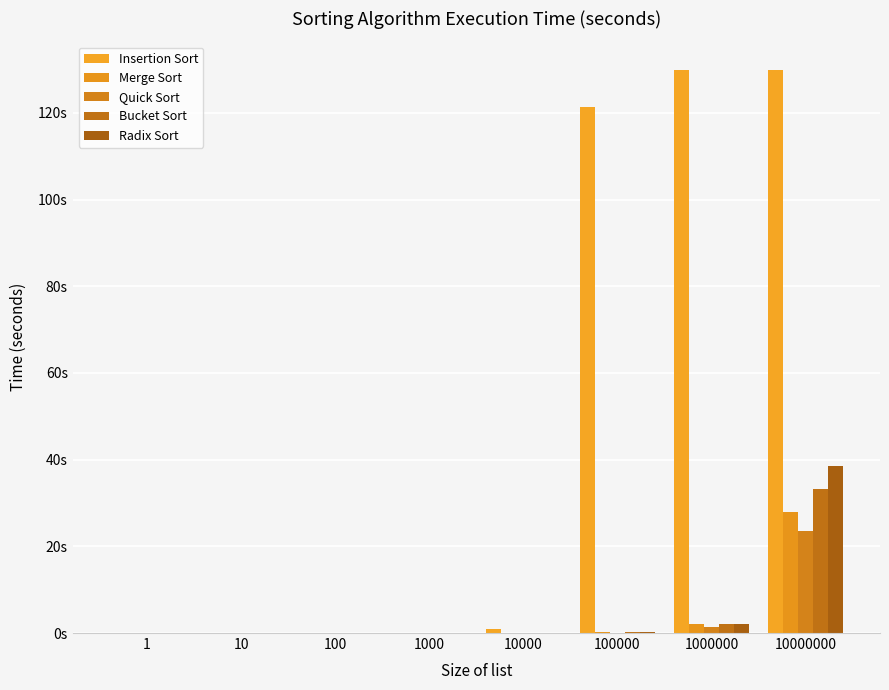

What is the spread (max minus min) of values at 100000?

121.2